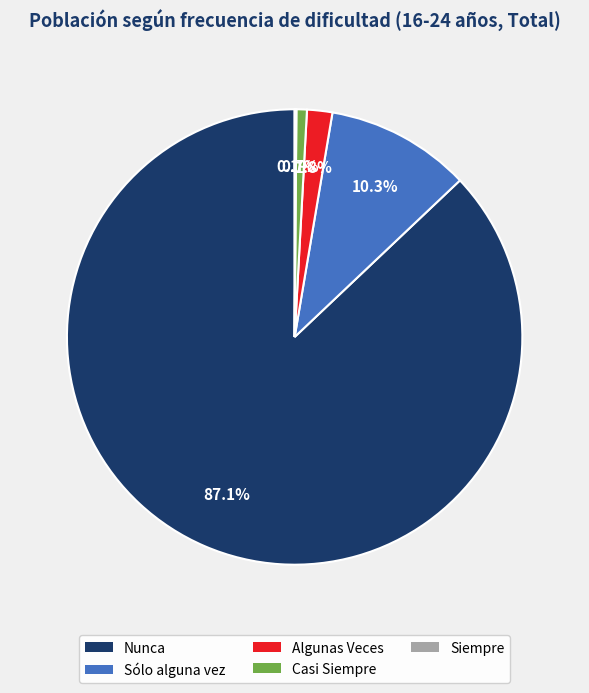

Is there any slice that represents more than half of the pie?

Yes